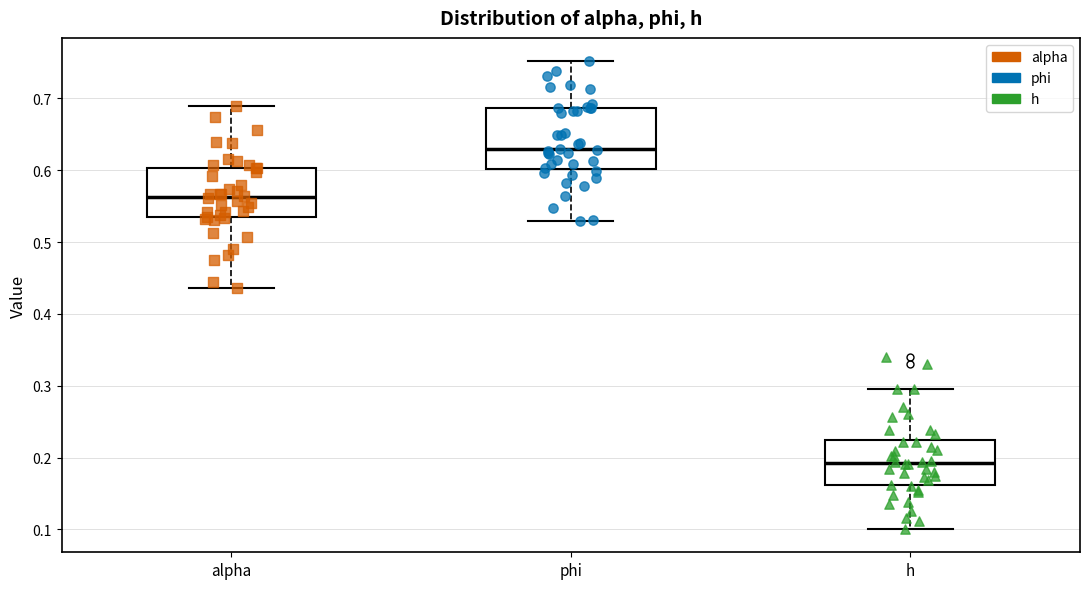

Comparing the boxes themselves (not the whiskers), which one is the tallest?

phi